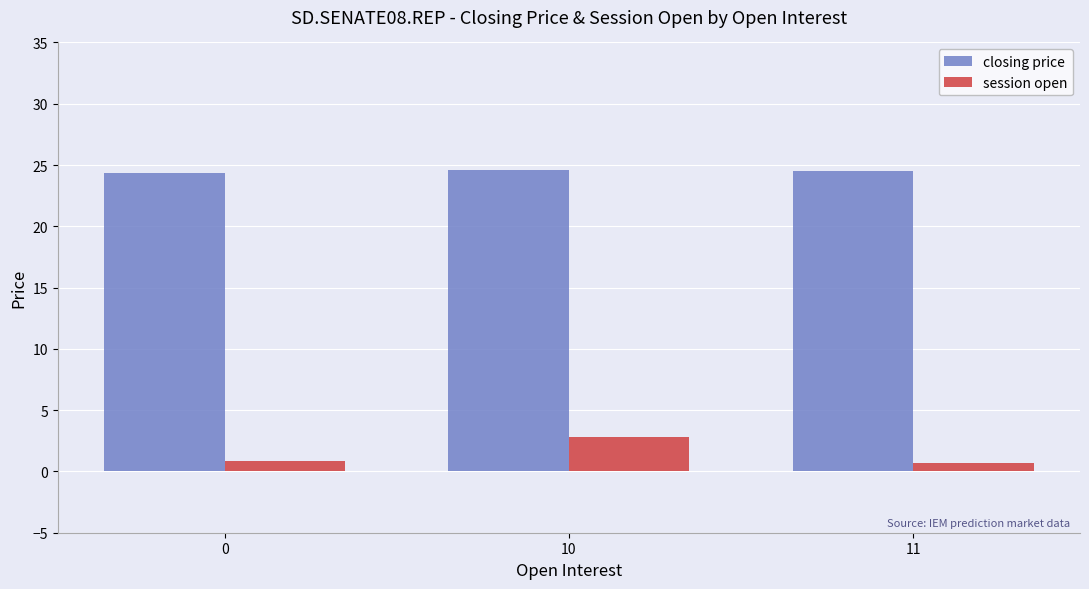

True or false: closing price has a value of 41.9 at 10.

False